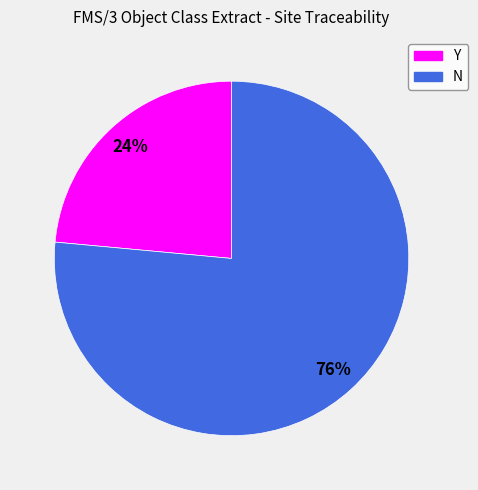

How many slices are in this pie chart?

2